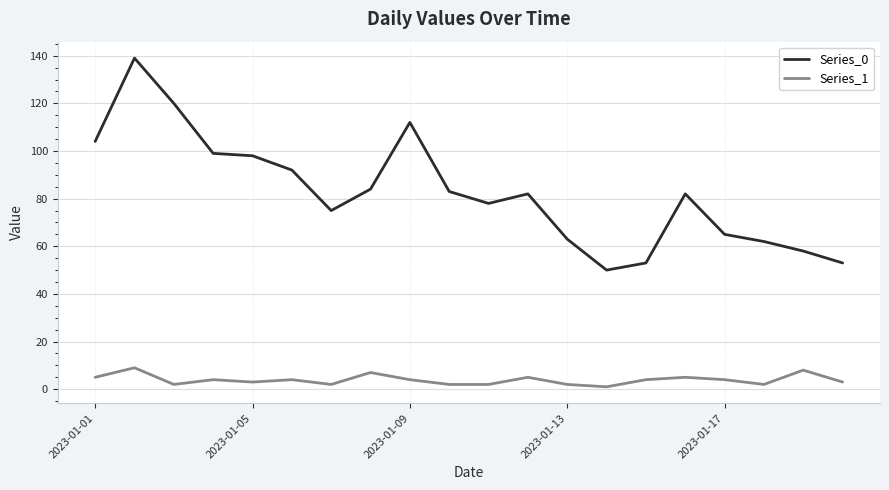

True or false: Series_0 has more than 2 points higher than both neighbors.

True